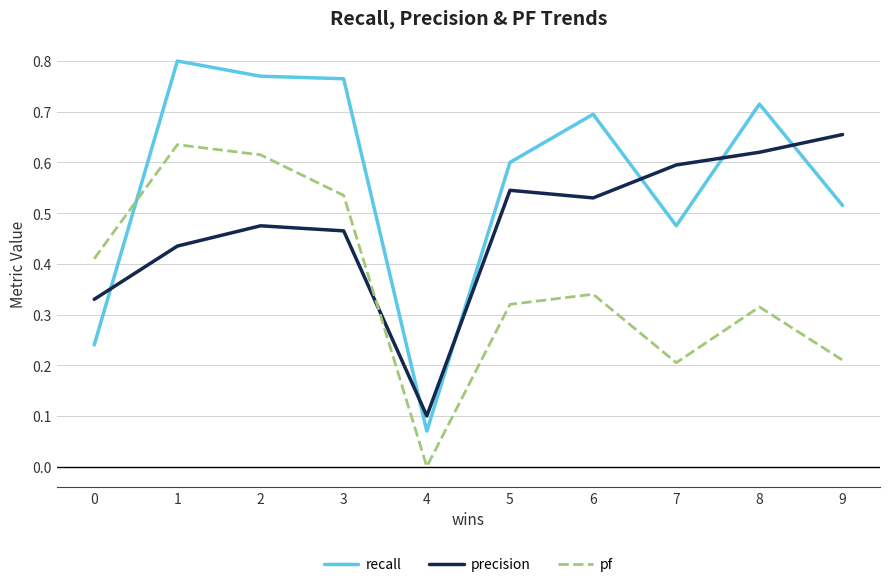

Count the number of data series in this chart.

3